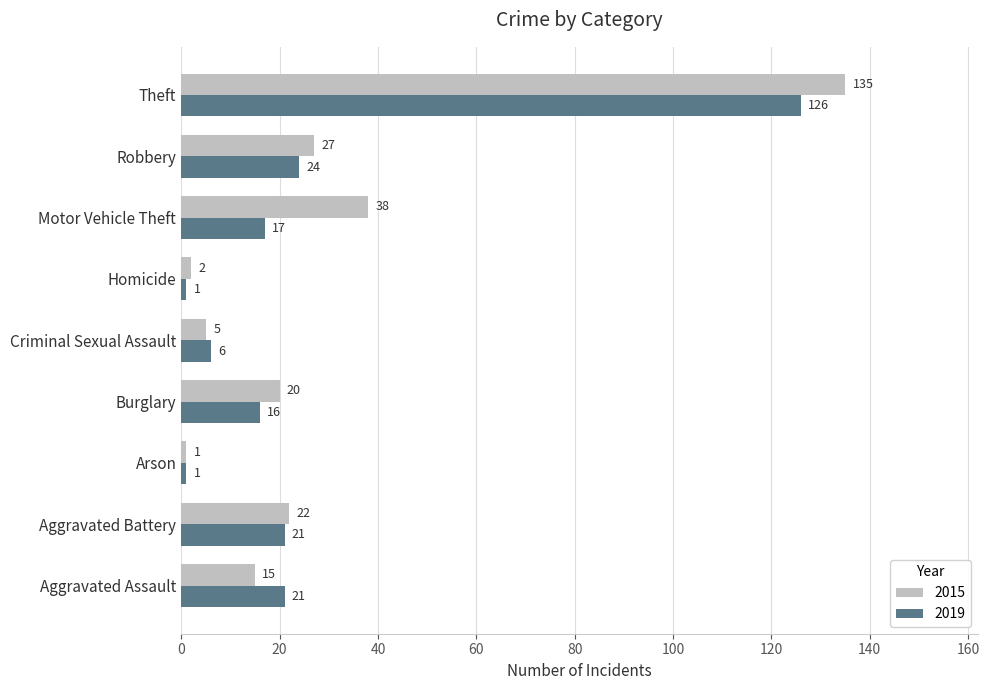

At how many categories does at least one series exceed 14?

6